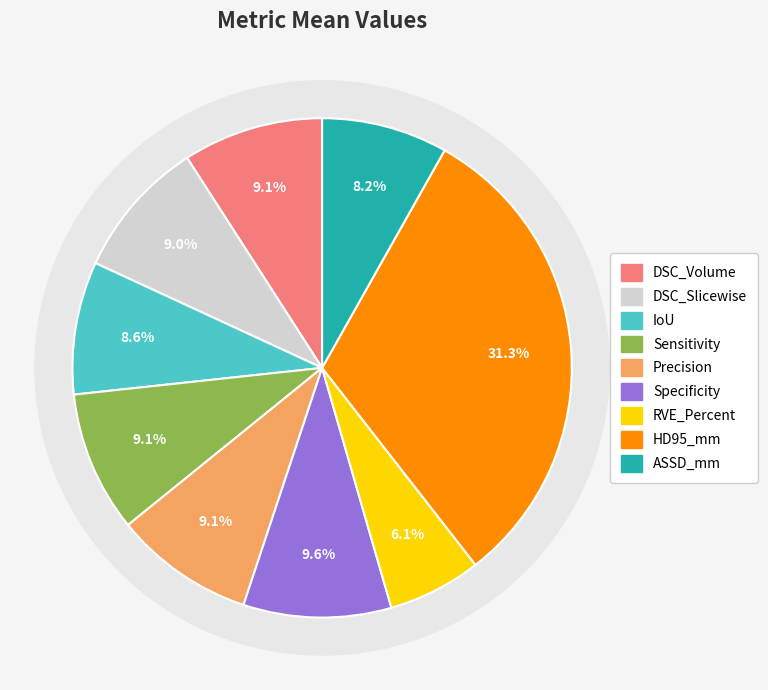

Is there any slice that represents more than half of the pie?

No